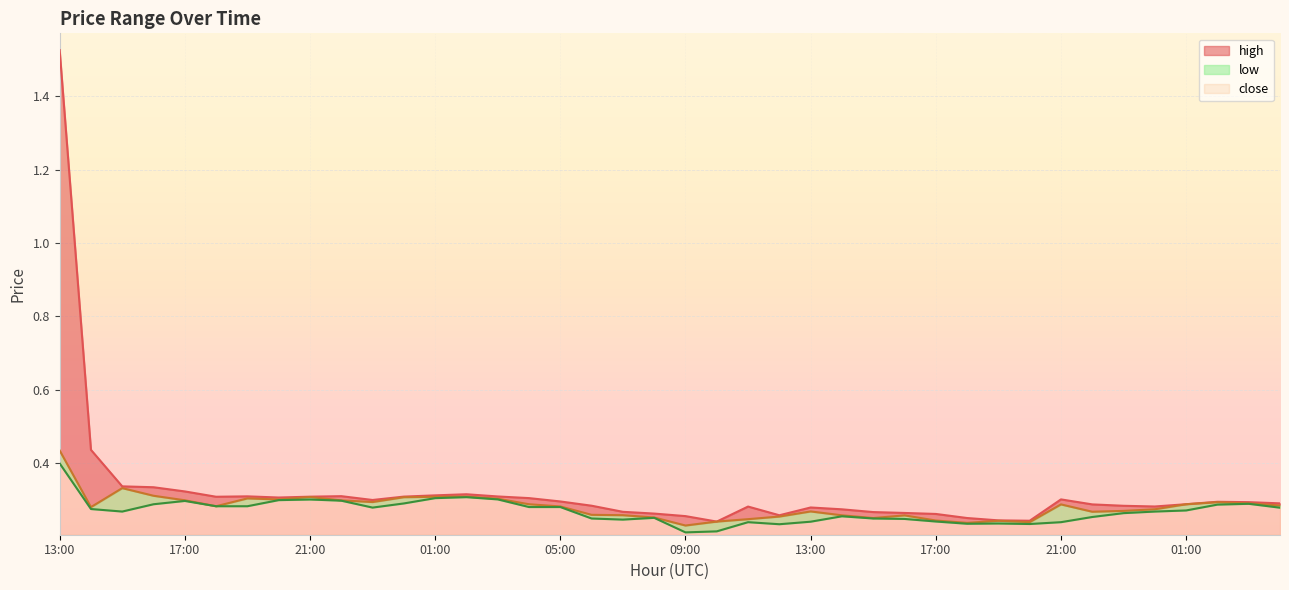

What are all the series names shown in the legend?

high, close, low